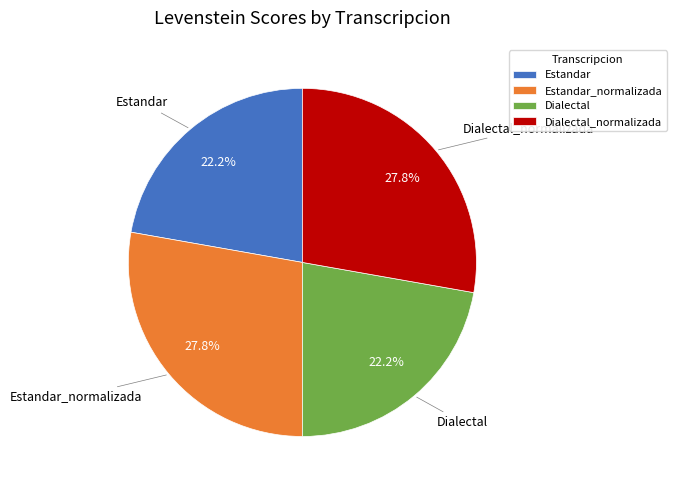

Combined, what portion of the pie is Estandar and Estandar_normalizada?

50.0%